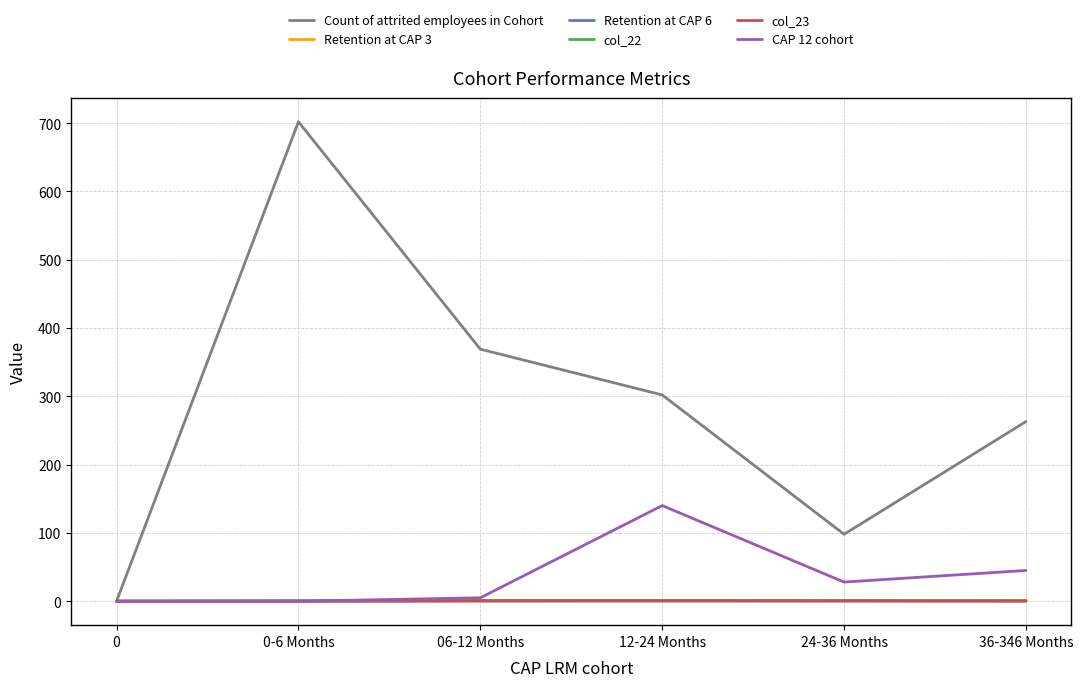

Is it true that CAP 12 cohort equals 0.0 at 0?

True